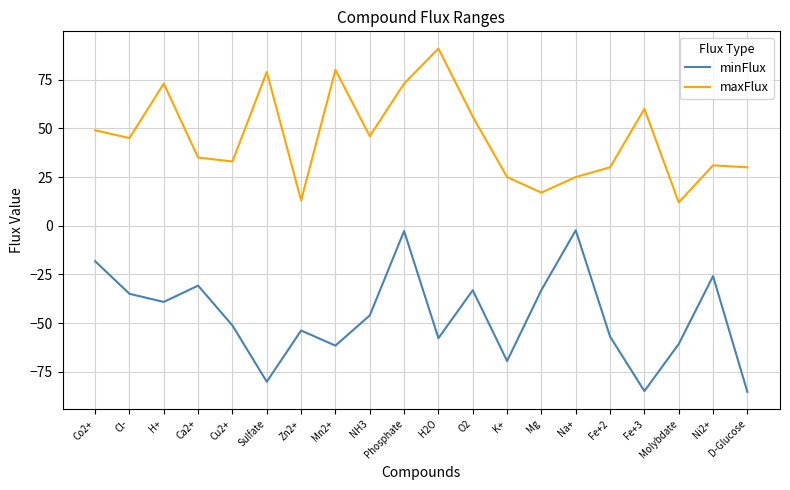

Which series changed the most between Co2+ and K+?

minFlux